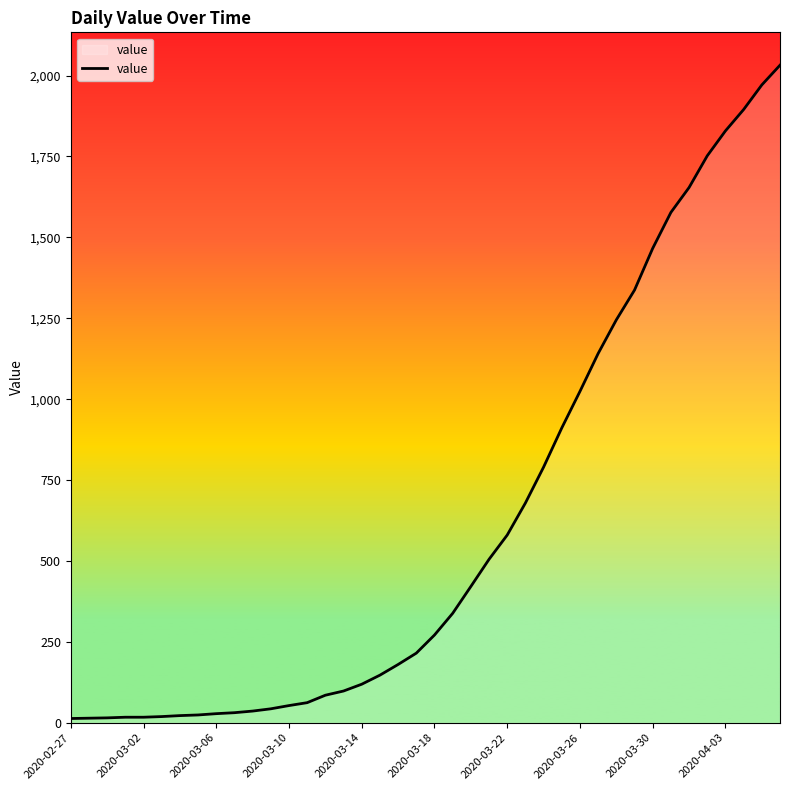

What is the difference between the maximum and minimum values?

2019